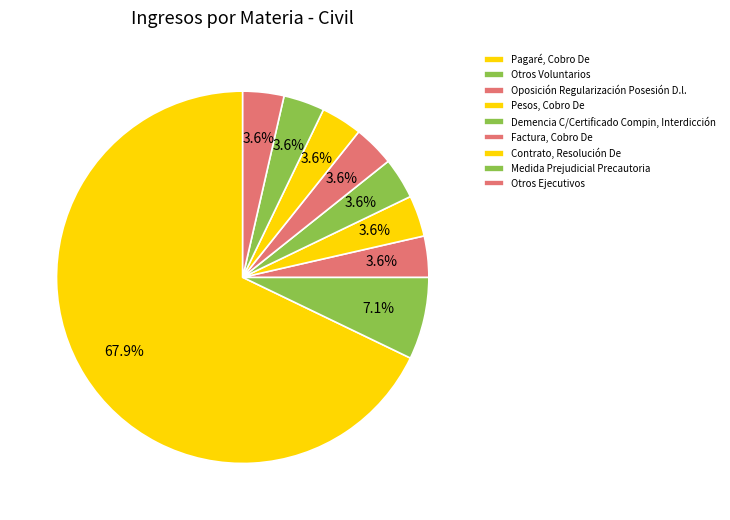

Does Medida Prejudicial Precautoria account for over 50% of the chart?

No